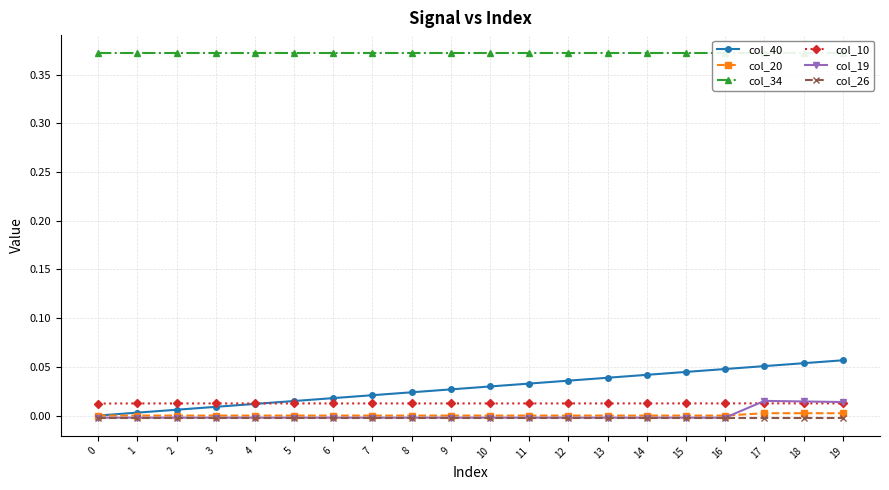

Reading right to left, what are all the values shown in this chart?

col_40: 0.1	0.1	0.1	0.0	0.0	0.0	0.0	0.0	0.0	0.0	0.0	0.0	0.0	0.0	0.0	0.0	0.0	0.0	0.0	0.0
col_20: 0.0	0.0	0.0	0.0	0.0	0.0	0.0	0.0	0.0	0.0	0.0	0.0	0.0	0.0	0.0	0.0	0.0	0.0	0.0	0.0
col_34: 0.4	0.4	0.4	0.4	0.4	0.4	0.4	0.4	0.4	0.4	0.4	0.4	0.4	0.4	0.4	0.4	0.4	0.4	0.4	0.4
col_10: 0.0	0.0	0.0	0.0	0.0	0.0	0.0	0.0	0.0	0.0	0.0	0.0	0.0	0.0	0.0	0.0	0.0	0.0	0.0	0.0
col_19: 0.0	0.0	0.0	-0.0	-0.0	-0.0	-0.0	-0.0	-0.0	-0.0	-0.0	-0.0	-0.0	-0.0	-0.0	-0.0	-0.0	-0.0	-0.0	-0.0
col_26: -0.0	-0.0	-0.0	-0.0	-0.0	-0.0	-0.0	-0.0	-0.0	-0.0	-0.0	-0.0	-0.0	-0.0	-0.0	-0.0	-0.0	-0.0	-0.0	-0.0